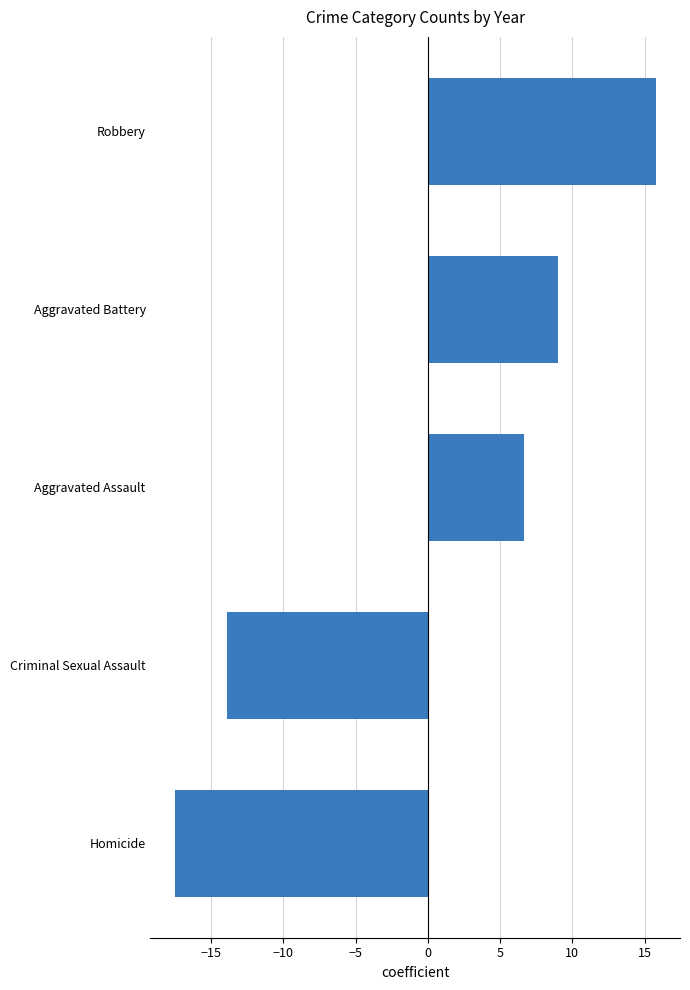

What is the maximum value shown in the chart?

15.8